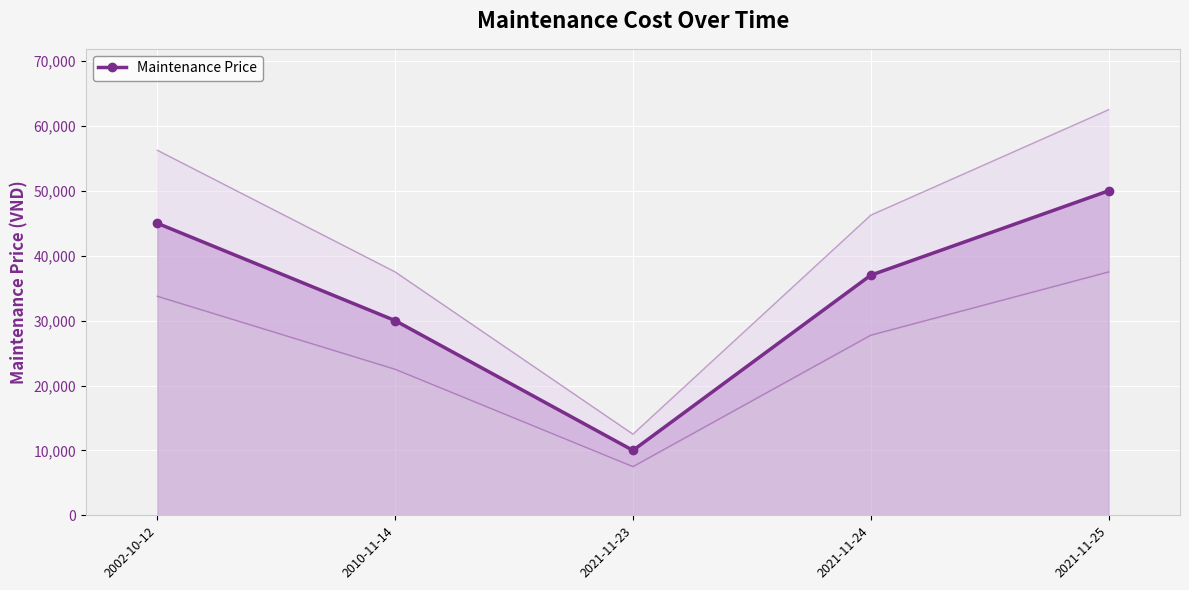

At which label is the value closest to 30000?

2010-11-14